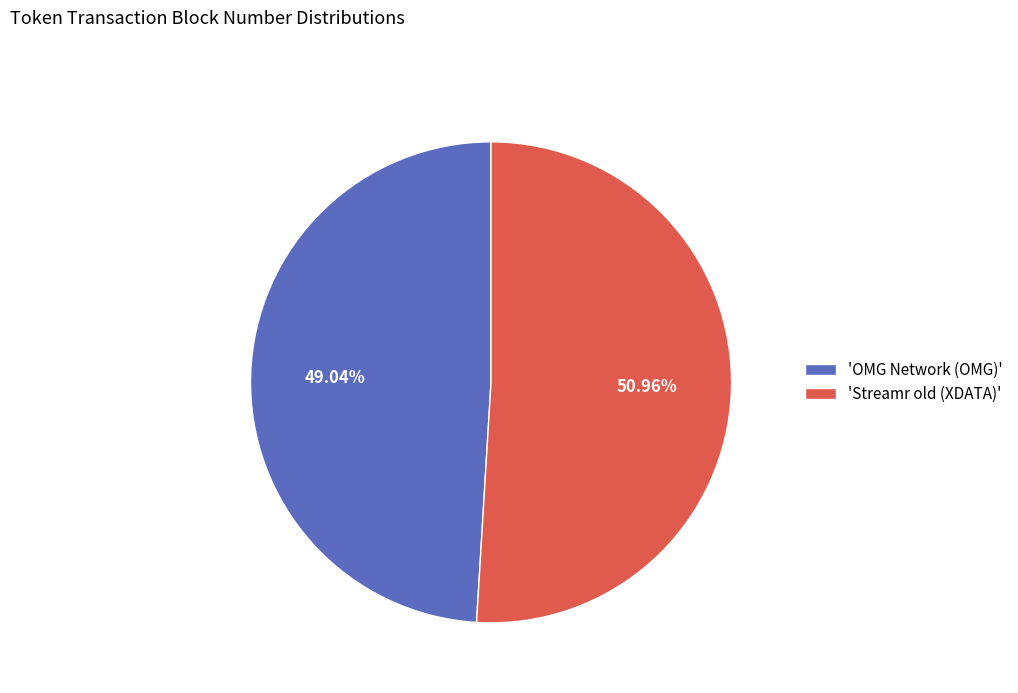

Rank the categories by value from highest to lowest.

'Streamr old (XDATA)', 'OMG Network (OMG)'